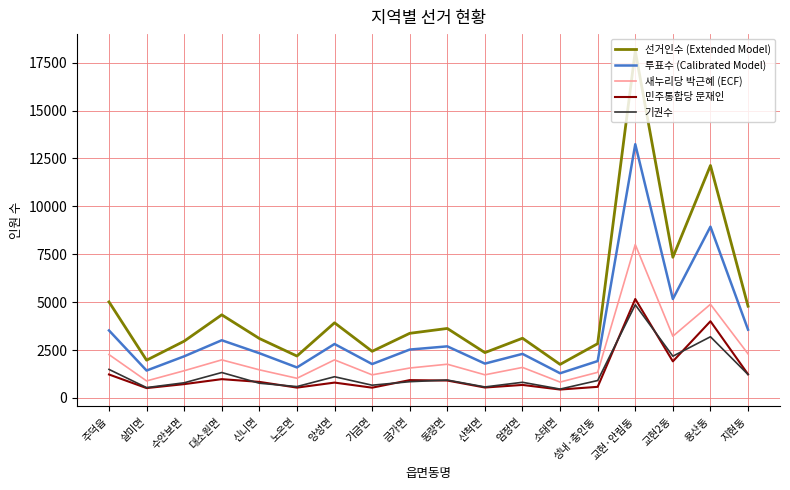

Which series has the largest total across all categories?

선거인수 (Extended Model)